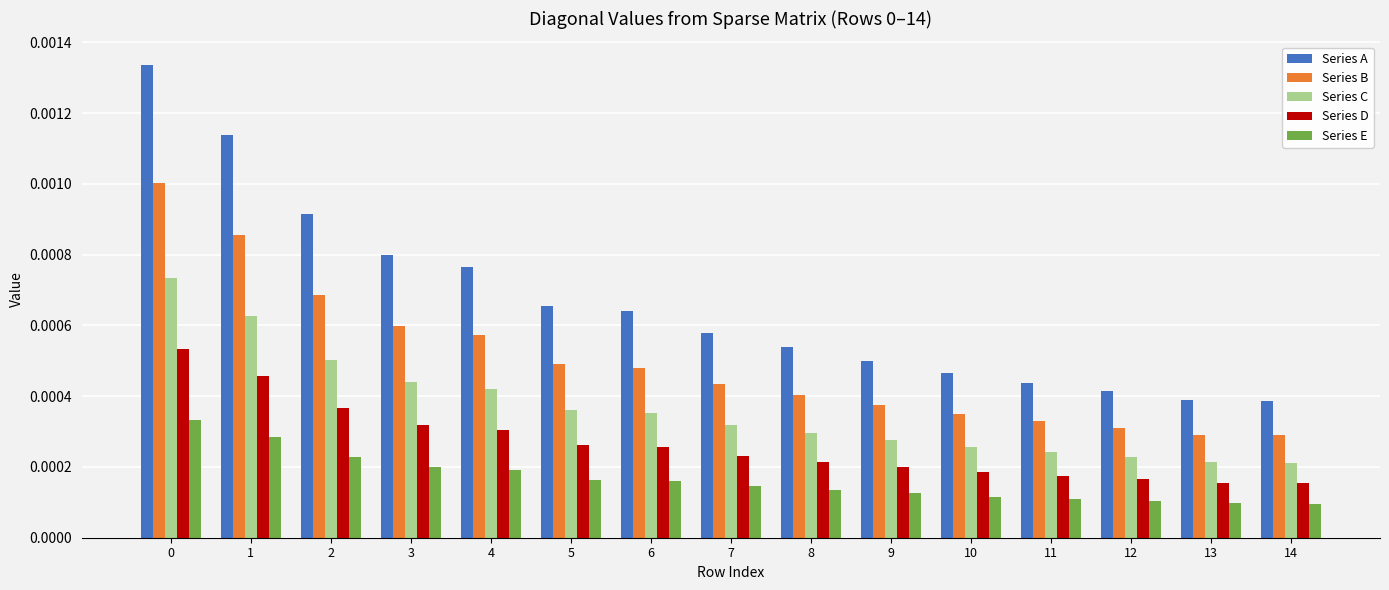

List the series in order of their overall mean, highest first.

Series A, Series B, Series C, Series D, Series E